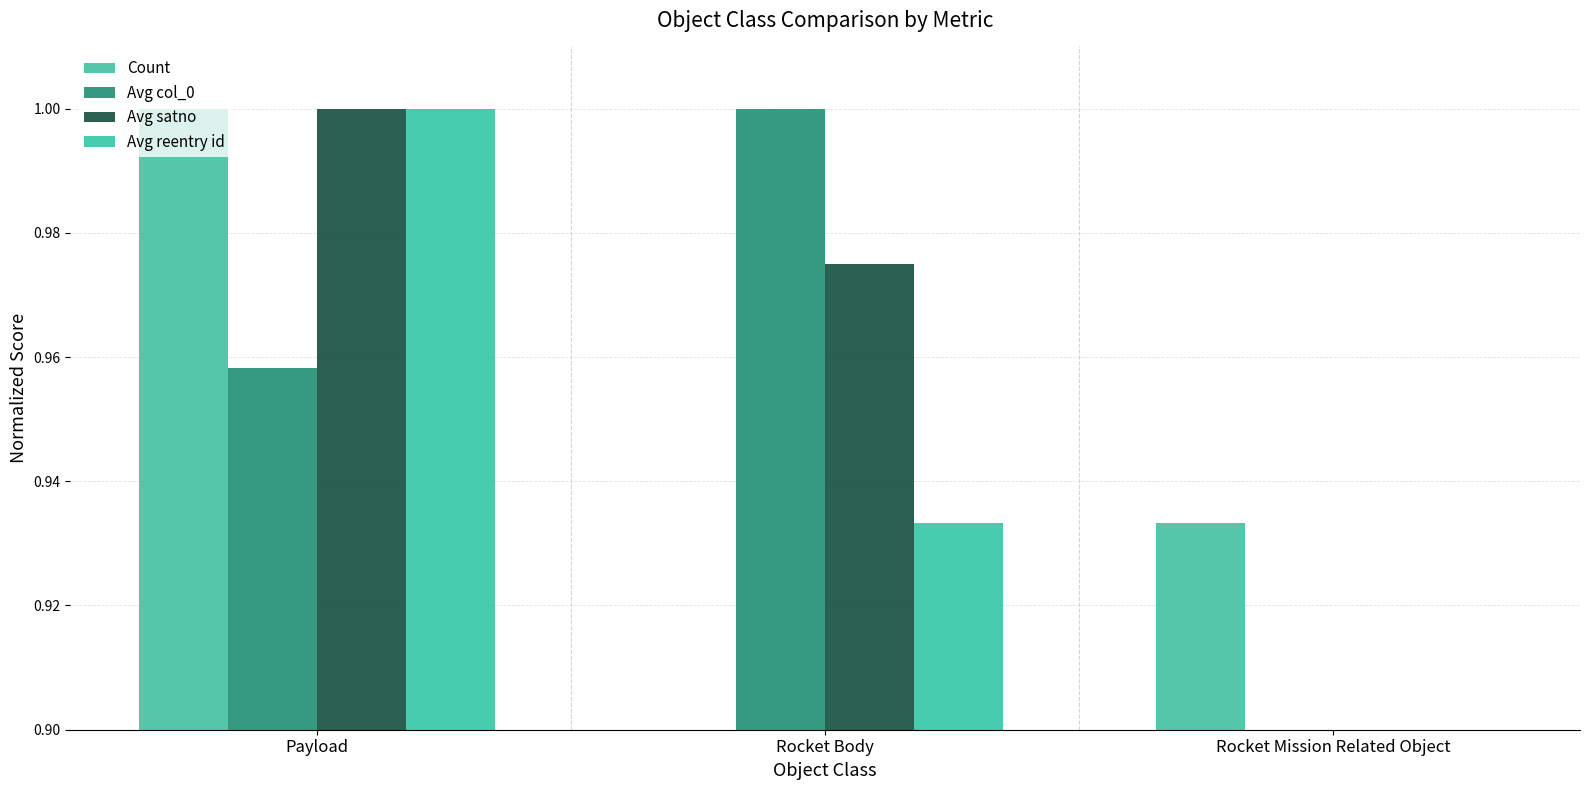

Does the chart contain stacked bars?

No